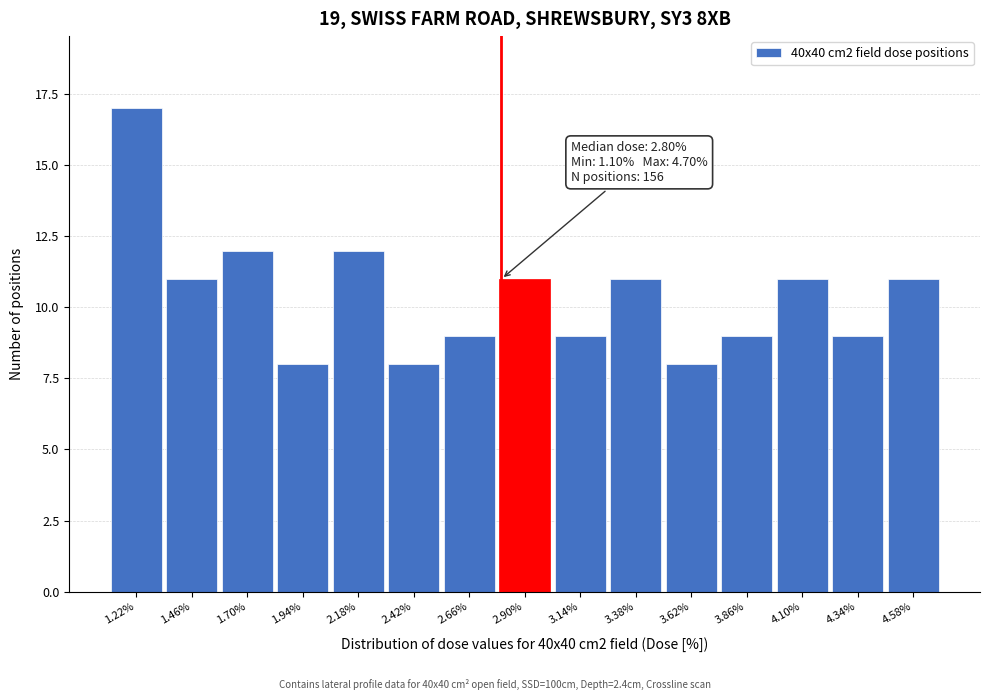

Over which range of the x-axis is the bar tallest?

1.10 to 1.34